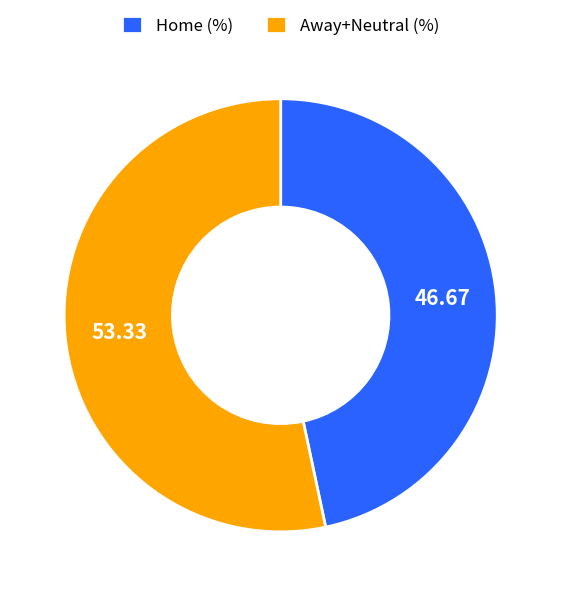

What is the majority slice?

Away+Neutral (%)